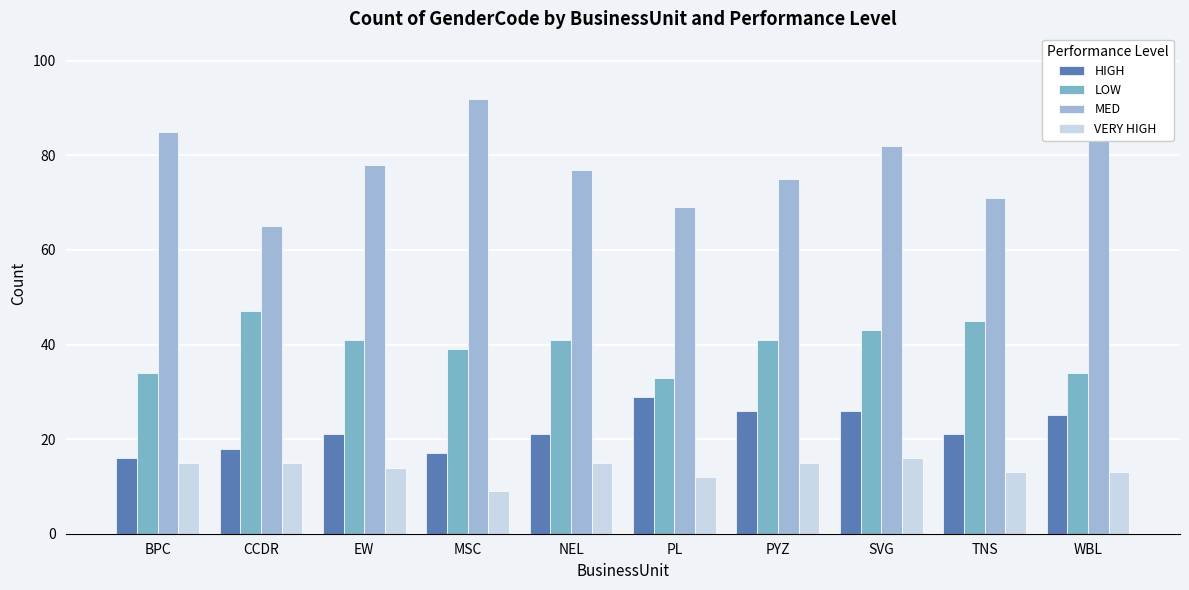

The value of VERY HIGH at MSC is 15. True or false?

False